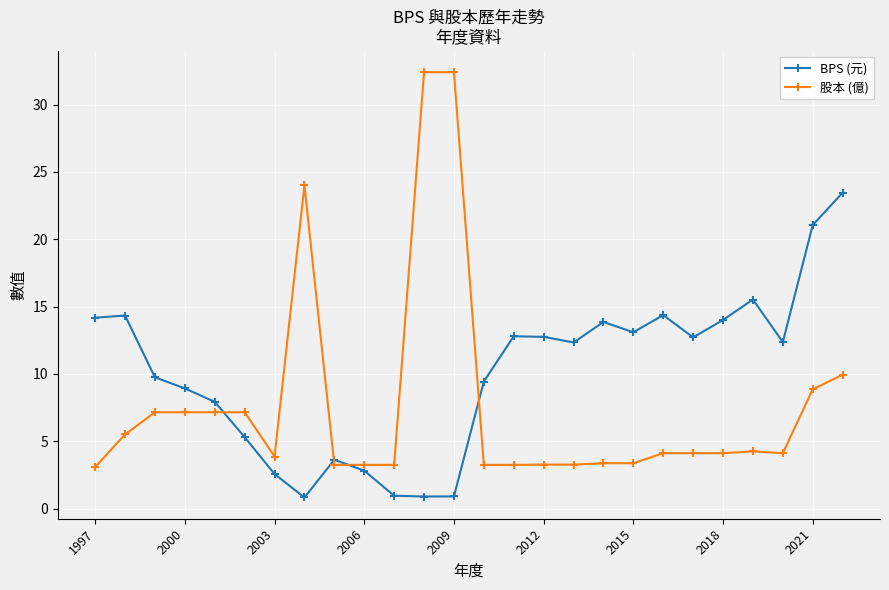

True or false: 股本 (億) has more than 0 interior local peaks.

True